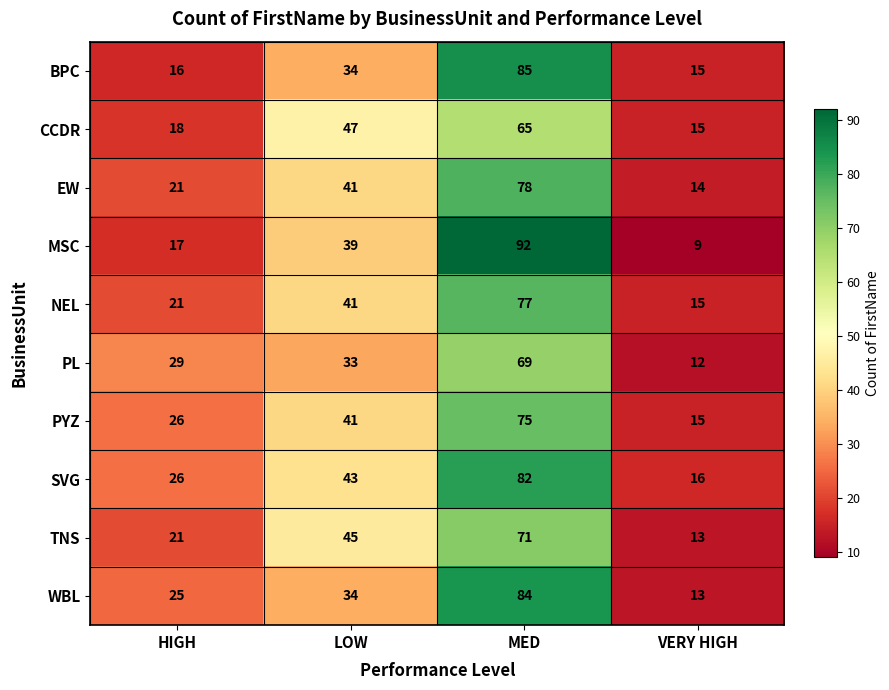

List the series in order of their peak value, lowest first.

CCDR, PL, TNS, PYZ, NEL, EW, SVG, WBL, BPC, MSC